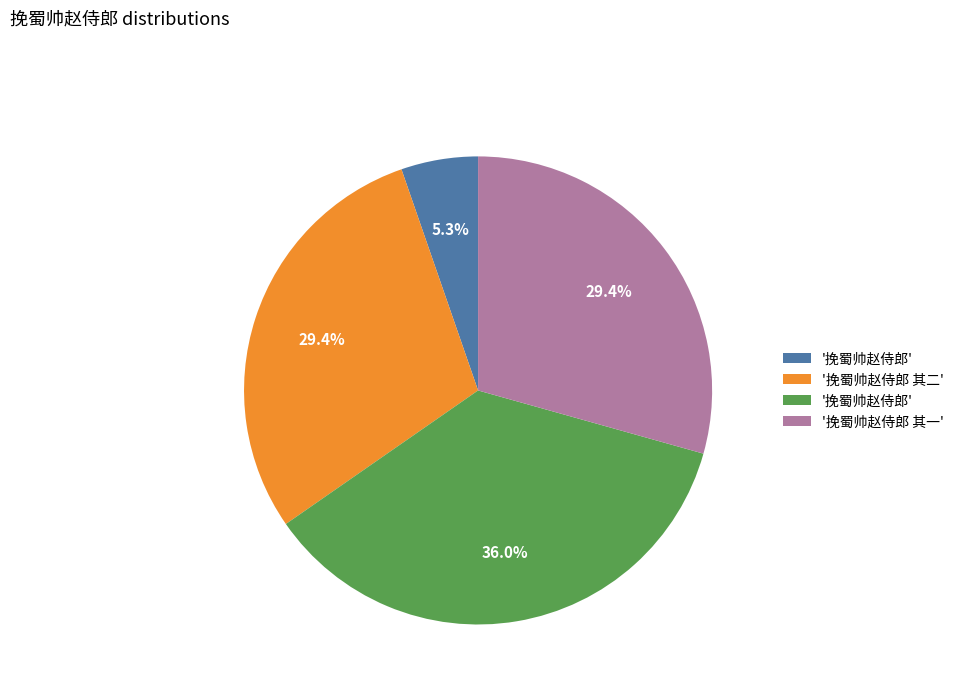

Does any single category account for the majority?

No